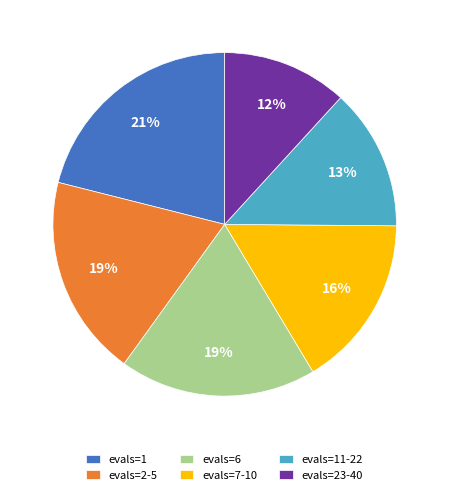

To the nearest percent, what portion does evals=6 represent?

19%